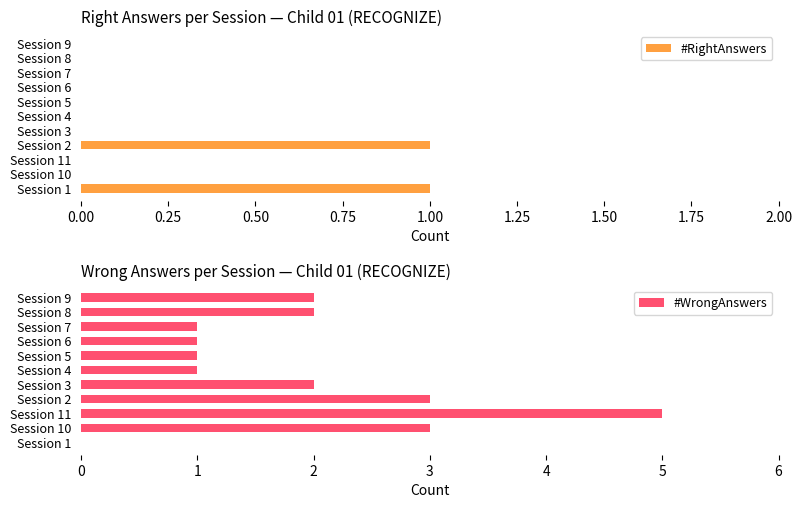

The value of #RightAnswers at Session 9 is 0. True or false?

True